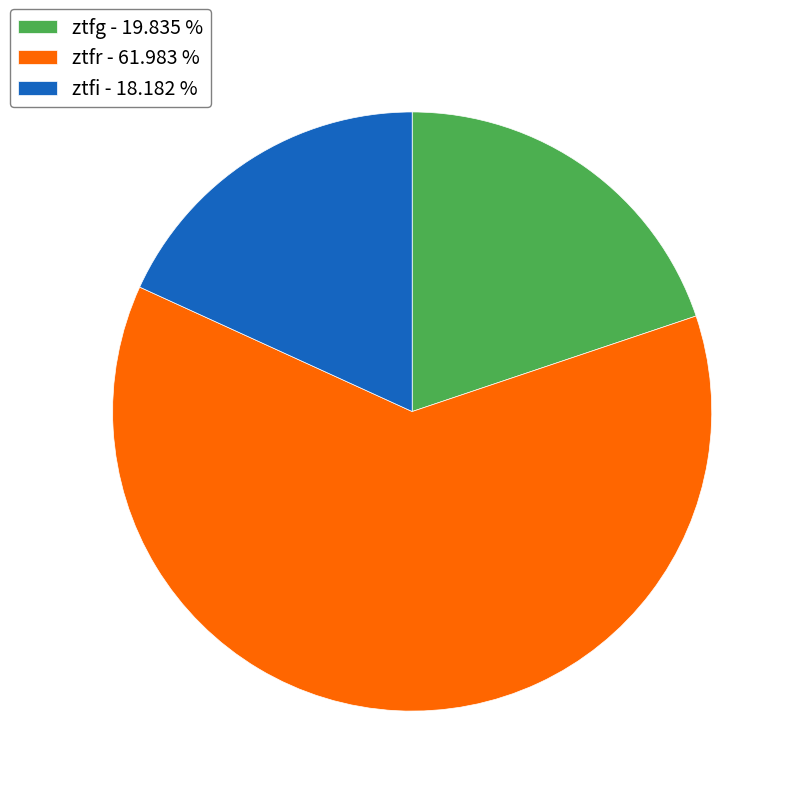

Is there a majority slice in this chart?

Yes